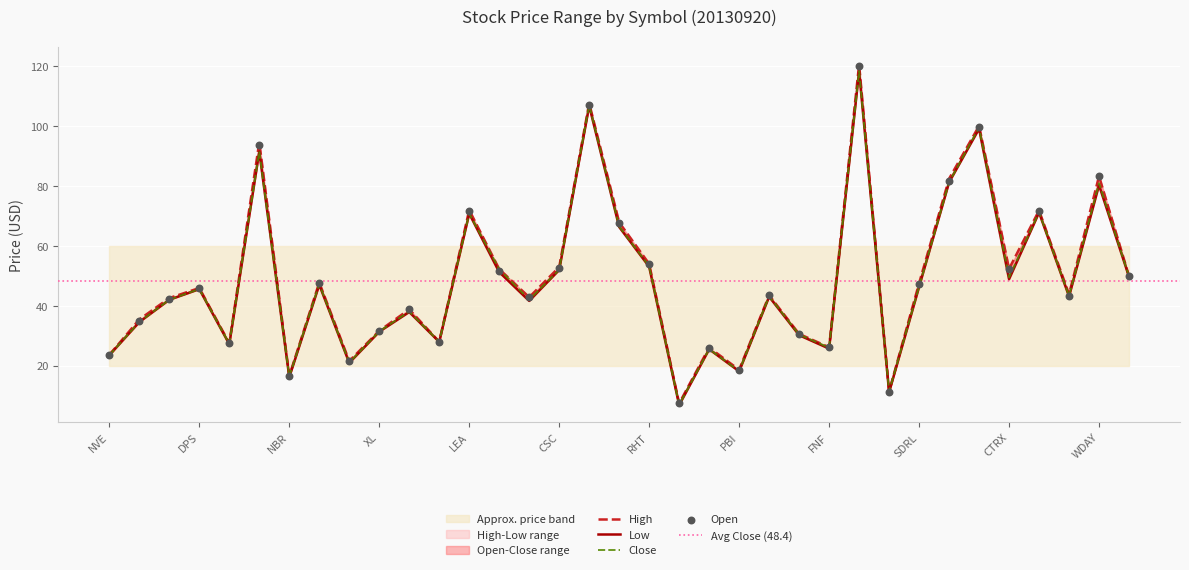

Is the value of Low at 25 greater than the value of High at 24?

Yes